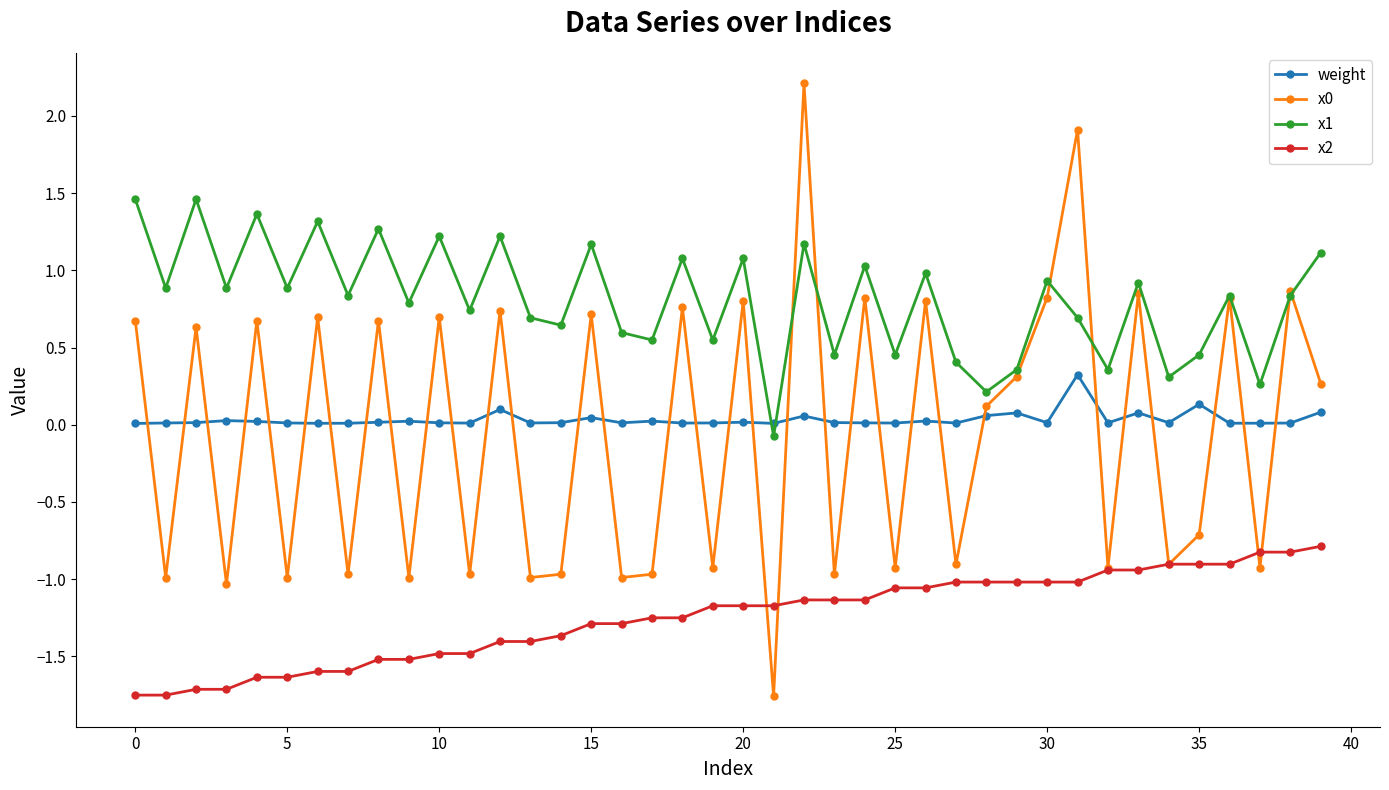

True or false: x1 has more than 2 interior local peaks.

True